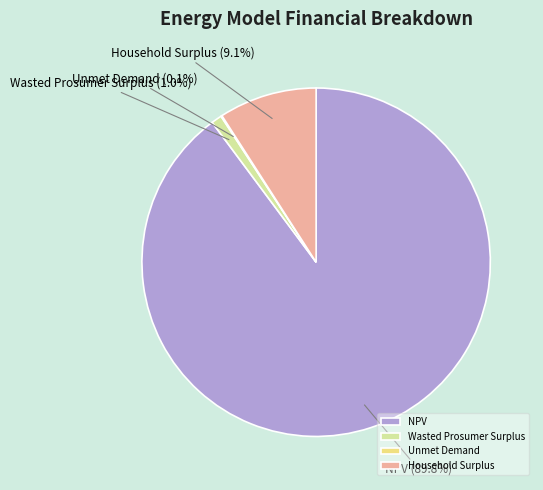

Which has a higher value, Household Surplus or Wasted Prosumer Surplus?

Household Surplus